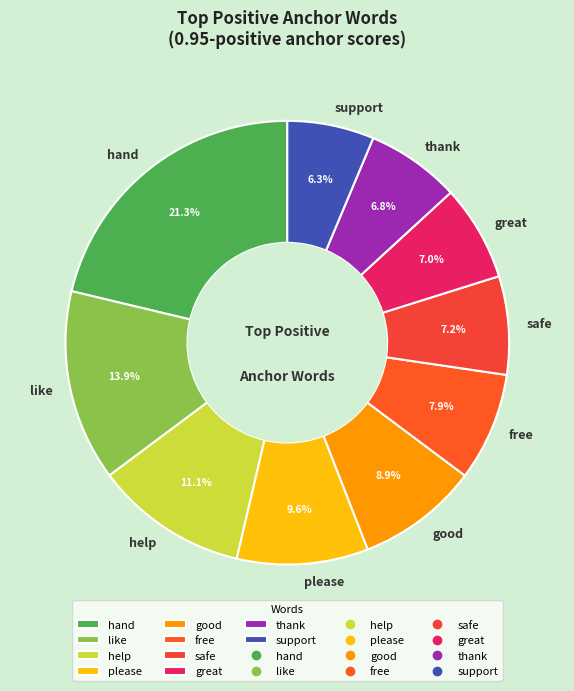

How many segments does this pie chart have?

10